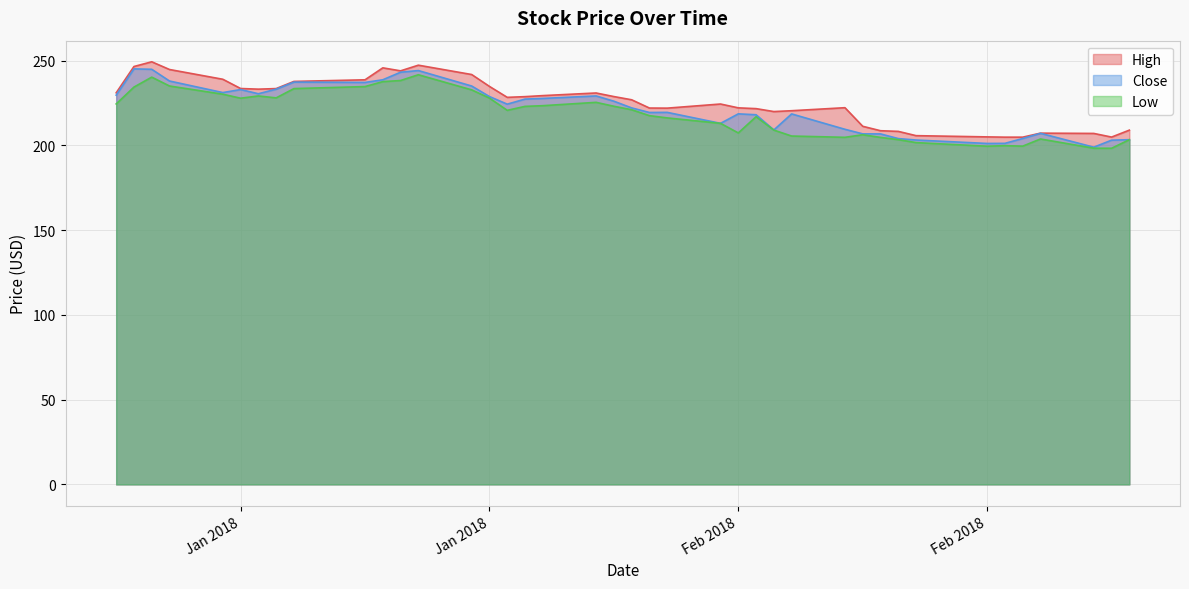

Between 2018-01-30 and 2018-02-13, which series saw the biggest shift?

Close